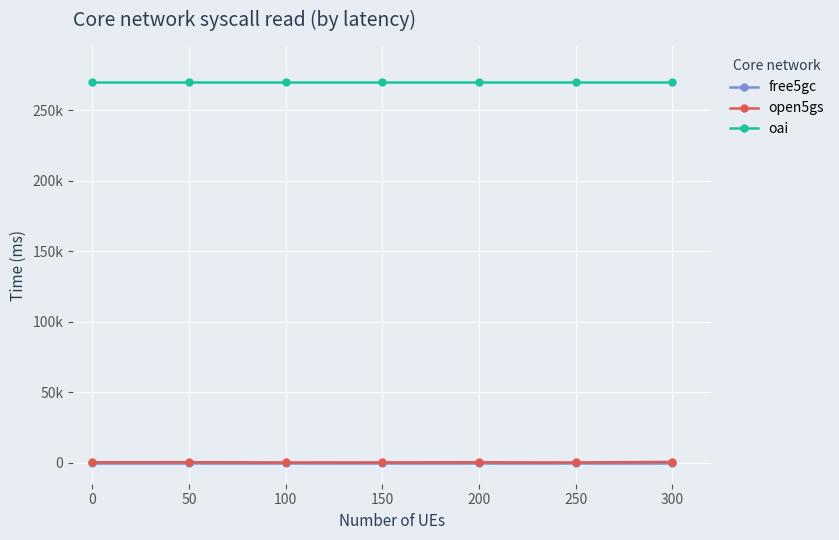

Which series has the widest spread of values?

open5gs